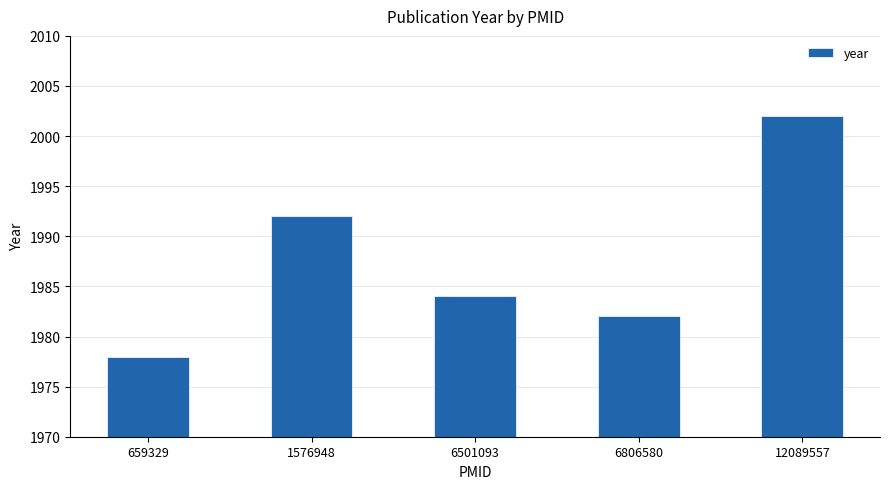

Is it true that the value at 6501093 is 3402?

False